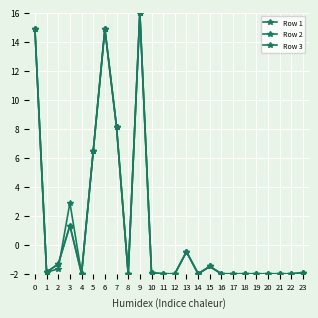

Reading left to right, extract all data points from this chart.

Row 1: 14.9	-1.9	-1.7	2.9	-2.0	6.4	14.9	8.1	-2.0	16.0	-1.9	-2.0	-2.0	-0.5	-2.0	-1.5	-2.0	-2.0	-2.0	-2.0	-2.0	-2.0	-2.0	-1.9
Row 2: 14.9	-1.9	-1.3	1.3	-2.0	6.4	14.9	8.1	-2.0	16.0	-1.9	-2.0	-2.0	-0.5	-2.0	-1.5	-2.0	-2.0	-2.0	-2.0	-2.0	-2.0	-2.0	-1.9
Row 3: 14.9	-1.9	-1.3	1.3	-2.0	6.4	14.9	8.1	-2.0	16.0	-1.9	-2.0	-2.0	-0.5	-2.0	-1.5	-2.0	-2.0	-2.0	-2.0	-2.0	-2.0	-2.0	-1.9